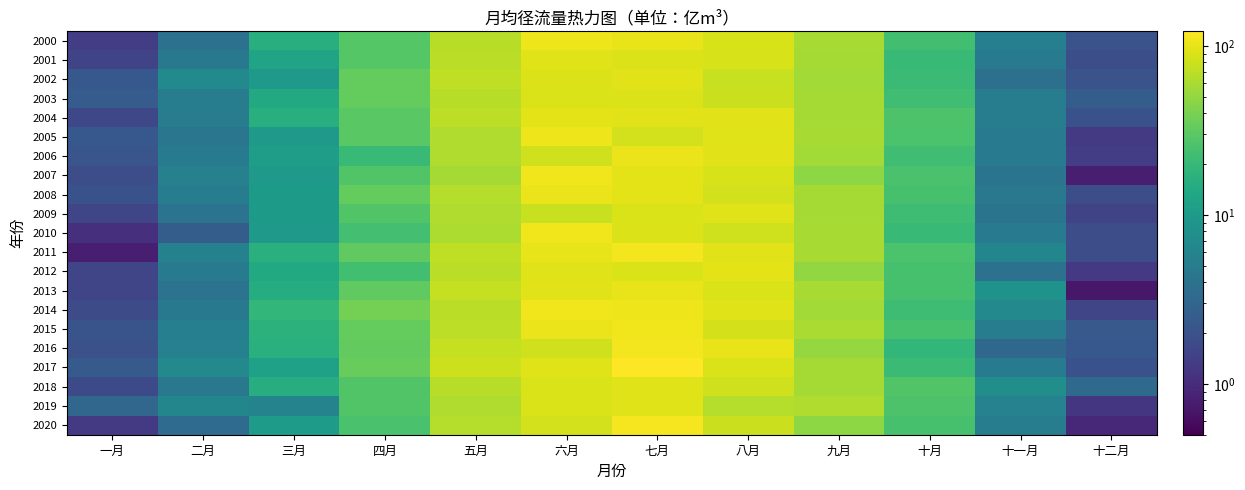

Count the number of data series in this chart.

21